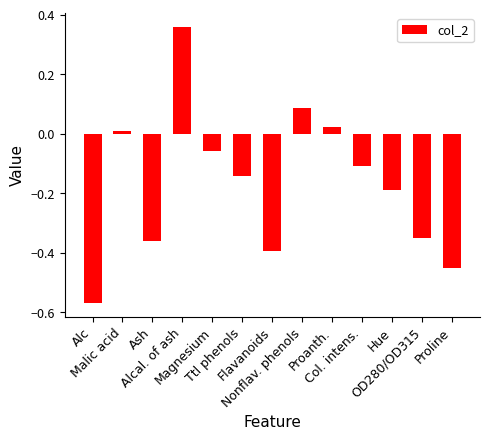

Count the number of values greater than 0.

4